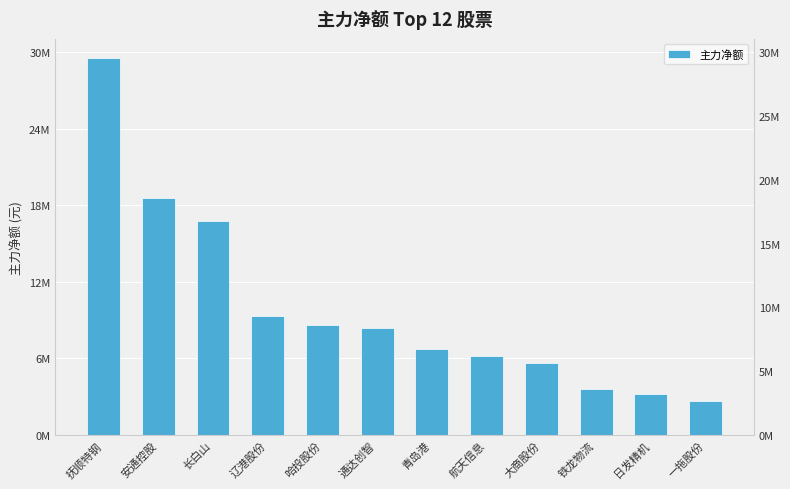

Rank the categories by value from lowest to highest.

一拖股份, 日发精机, 铁龙物流, 大商股份, 航天信息, 青岛港, 通达创智, 哈投股份, 辽港股份, 长白山, 安通控股, 抚顺特钢